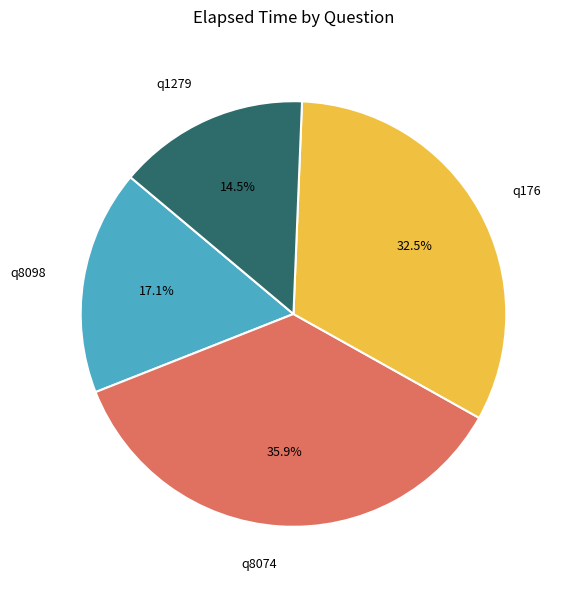

To the nearest percent, what is the combined percentage of q8074 and q176?

68%